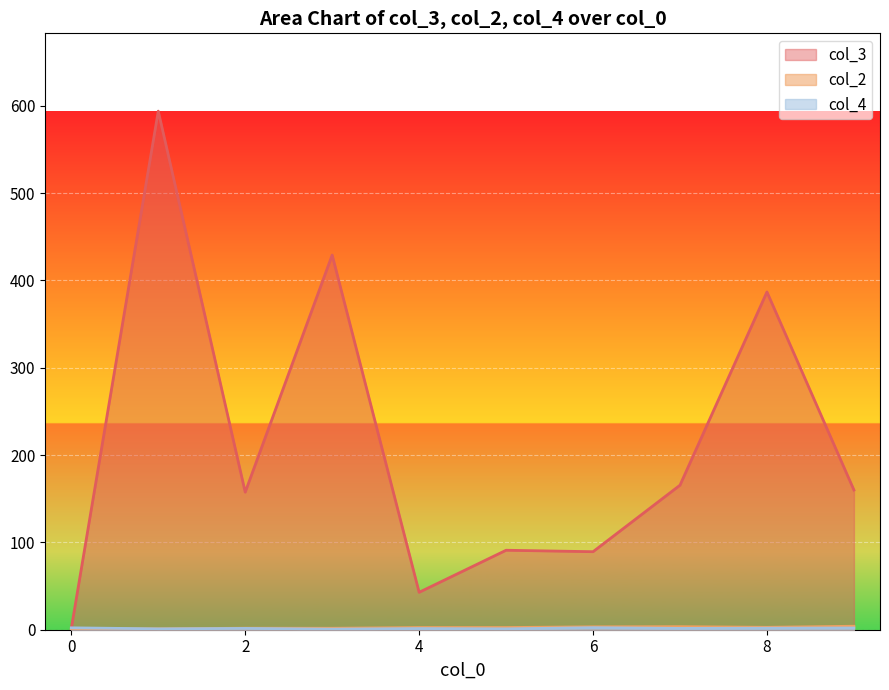

What is the greatest value displayed?

593.8